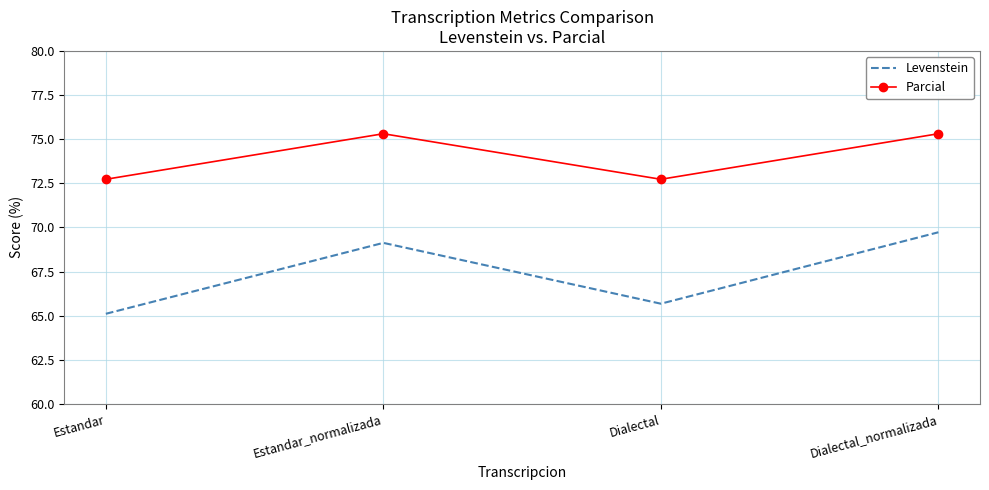

What is the total value across all series at Dialectal?

138.4